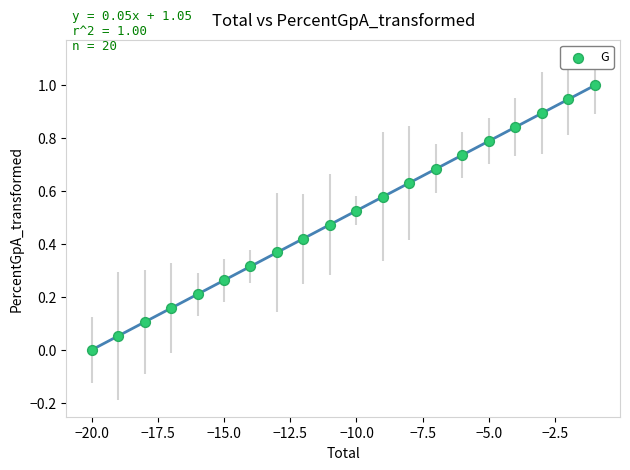

What is the range of Y values (max minus min)?

1.0